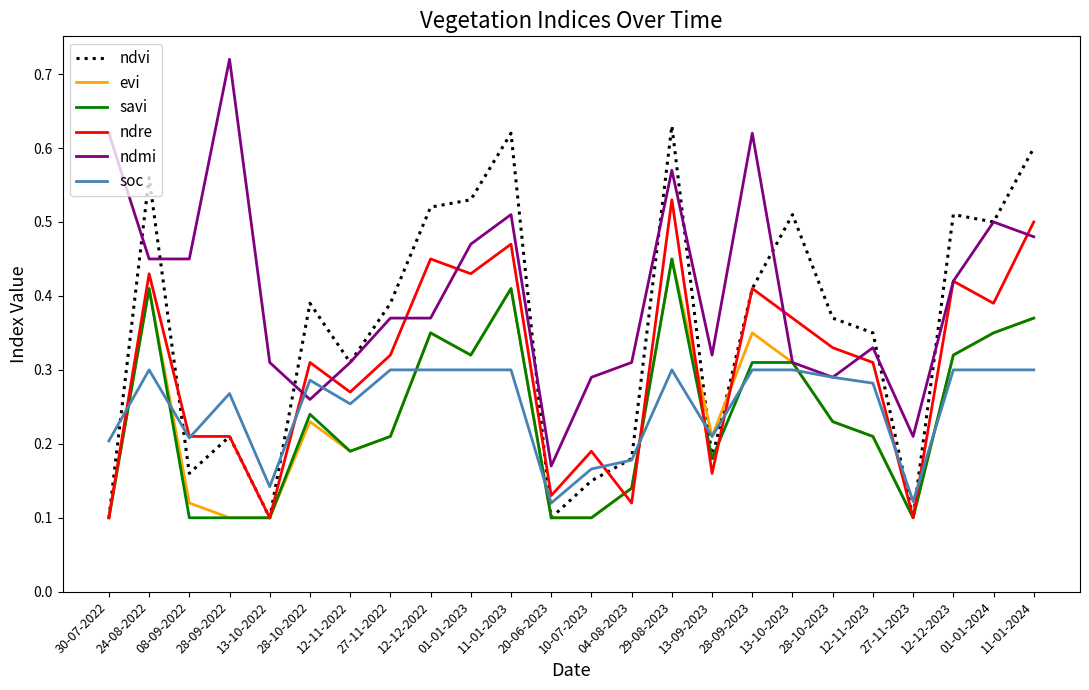

What position from the right is 01-01-2023?

15